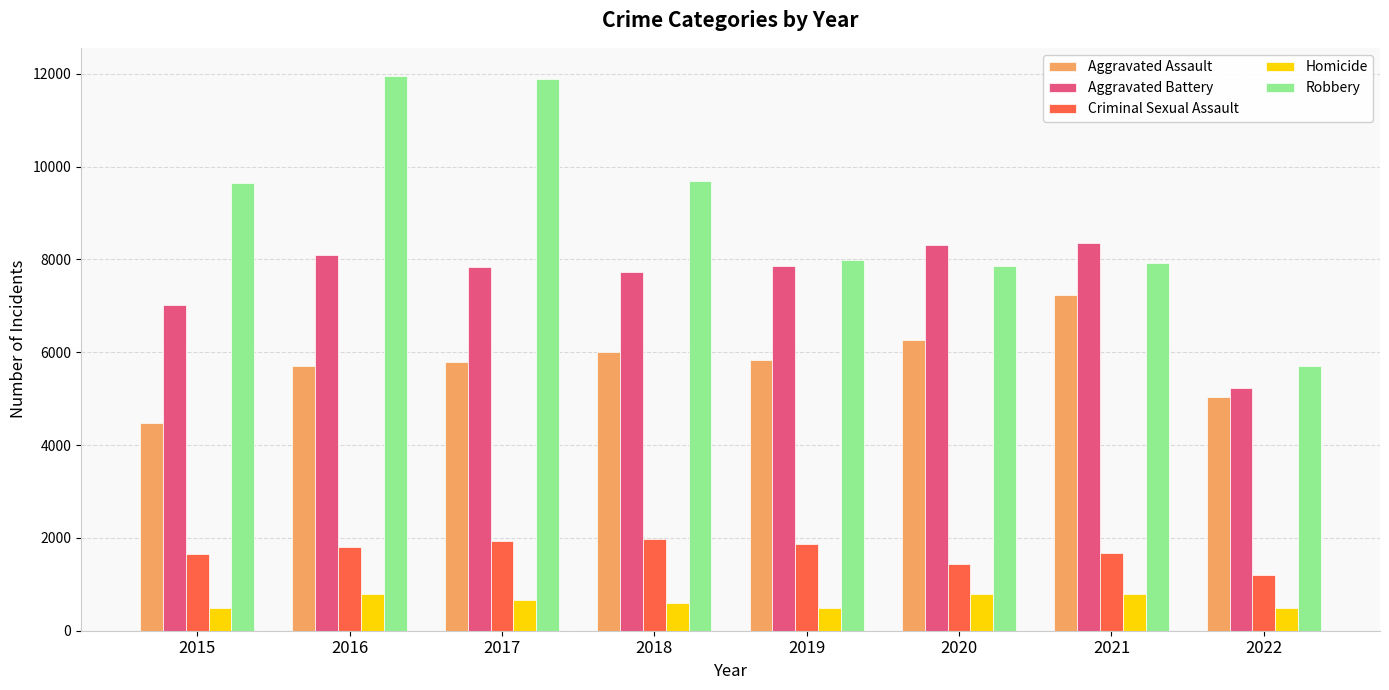

Count the number of data series in this chart.

5